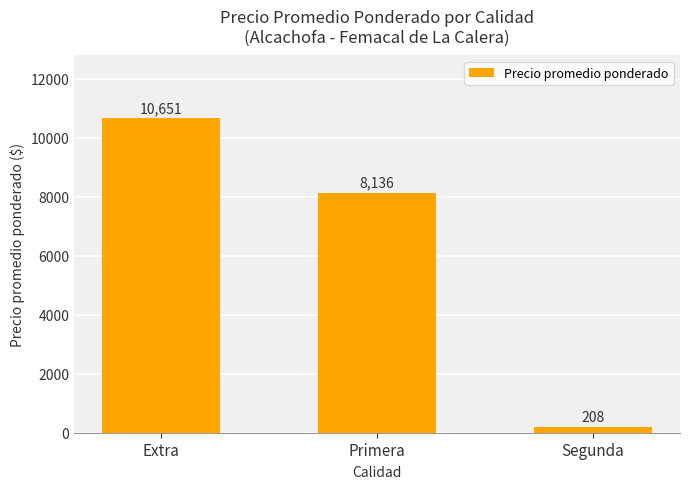

What is the difference between the maximum and second lowest values?

2515